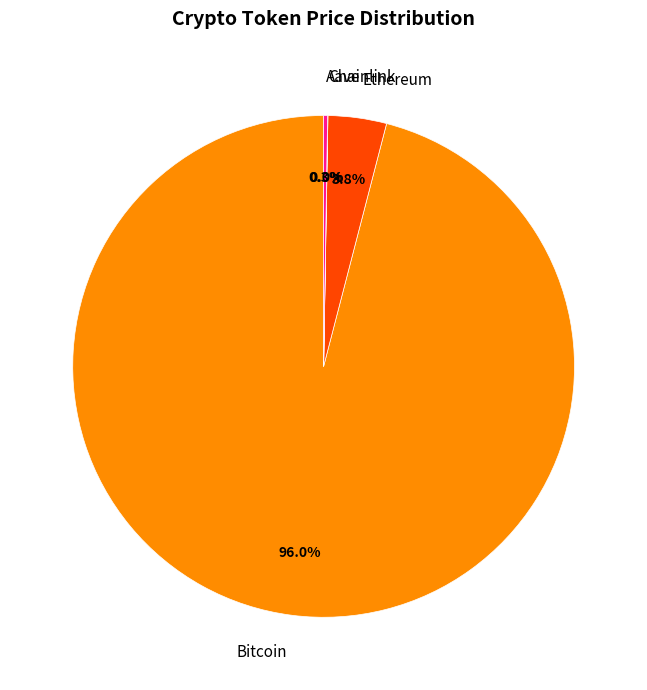

Is it true that Bitcoin is 96% of the pie?

True